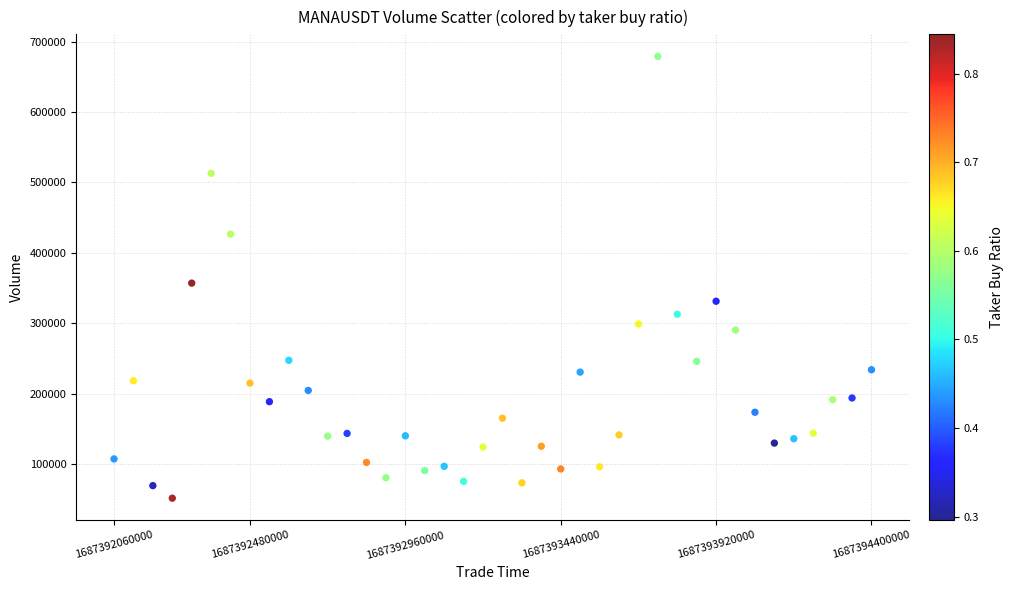

What Y value in the scatter plot is closest to 365185?

356936